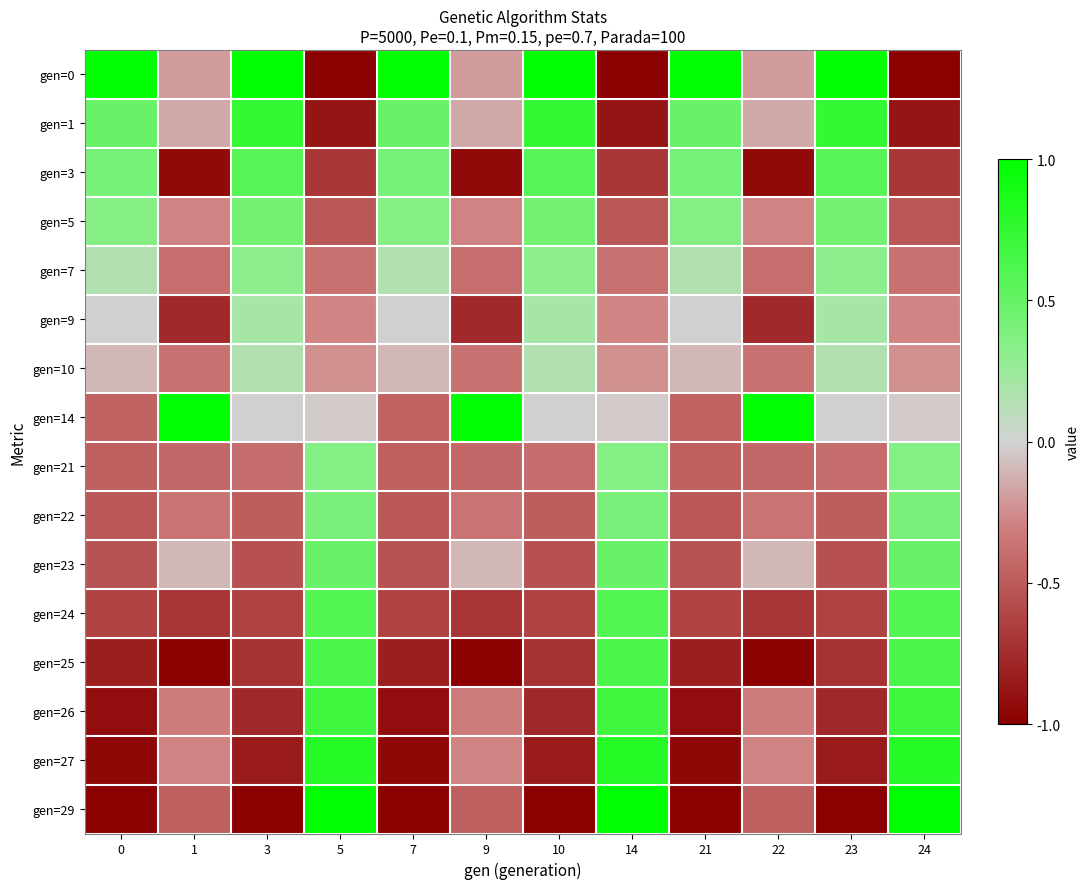

Reading left to right, transcribe all the data shown in this chart.

gen=0: 0=1.0	1=-0.2	3=1.0	5=-1.0	7=1.0	9=-0.2	10=1.0	14=-1.0	21=1.0	22=-0.2	23=1.0	24=-1.0
gen=1: 0=0.5	1=-0.2	3=0.8	5=-0.9	7=0.5	9=-0.2	10=0.8	14=-0.9	21=0.5	22=-0.2	23=0.8	24=-0.9
gen=3: 0=0.4	1=-0.9	3=0.6	5=-0.7	7=0.4	9=-0.9	10=0.6	14=-0.7	21=0.4	22=-0.9	23=0.6	24=-0.7
gen=5: 0=0.3	1=-0.3	3=0.4	5=-0.5	7=0.3	9=-0.3	10=0.4	14=-0.5	21=0.3	22=-0.3	23=0.4	24=-0.5
gen=7: 0=0.2	1=-0.4	3=0.3	5=-0.4	7=0.2	9=-0.4	10=0.3	14=-0.4	21=0.2	22=-0.4	23=0.3	24=-0.4
gen=9: 0=-0.0	1=-0.8	3=0.2	5=-0.3	7=-0.0	9=-0.8	10=0.2	14=-0.3	21=-0.0	22=-0.8	23=0.2	24=-0.3
gen=10: 0=-0.1	1=-0.4	3=0.2	5=-0.2	7=-0.1	9=-0.4	10=0.2	14=-0.2	21=-0.1	22=-0.4	23=0.2	24=-0.2
gen=14: 0=-0.5	1=1.0	3=-0.0	5=-0.0	7=-0.5	9=1.0	10=-0.0	14=-0.0	21=-0.5	22=1.0	23=-0.0	24=-0.0
gen=21: 0=-0.5	1=-0.4	3=-0.4	5=0.4	7=-0.5	9=-0.4	10=-0.4	14=0.4	21=-0.5	22=-0.4	23=-0.4	24=0.4
gen=22: 0=-0.5	1=-0.4	3=-0.5	5=0.4	7=-0.5	9=-0.4	10=-0.5	14=0.4	21=-0.5	22=-0.4	23=-0.5	24=0.4
gen=23: 0=-0.5	1=-0.1	3=-0.6	5=0.5	7=-0.5	9=-0.1	10=-0.6	14=0.5	21=-0.5	22=-0.1	23=-0.6	24=0.5
gen=24: 0=-0.6	1=-0.7	3=-0.6	5=0.6	7=-0.6	9=-0.7	10=-0.6	14=0.6	21=-0.6	22=-0.7	23=-0.6	24=0.6
gen=25: 0=-0.8	1=-1.0	3=-0.7	5=0.6	7=-0.8	9=-1.0	10=-0.7	14=0.6	21=-0.8	22=-1.0	23=-0.7	24=0.6
gen=26: 0=-0.9	1=-0.3	3=-0.8	5=0.7	7=-0.9	9=-0.3	10=-0.8	14=0.7	21=-0.9	22=-0.3	23=-0.8	24=0.7
gen=27: 0=-1.0	1=-0.3	3=-0.9	5=0.8	7=-1.0	9=-0.3	10=-0.9	14=0.8	21=-1.0	22=-0.3	23=-0.9	24=0.8
gen=29: 0=-1.0	1=-0.5	3=-1.0	5=1.0	7=-1.0	9=-0.5	10=-1.0	14=1.0	21=-1.0	22=-0.5	23=-1.0	24=1.0